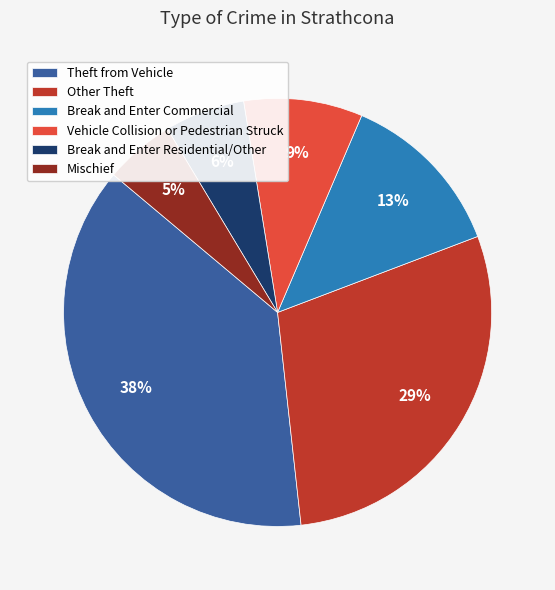

True or false: Mischief accounts for 1% of the total.

False